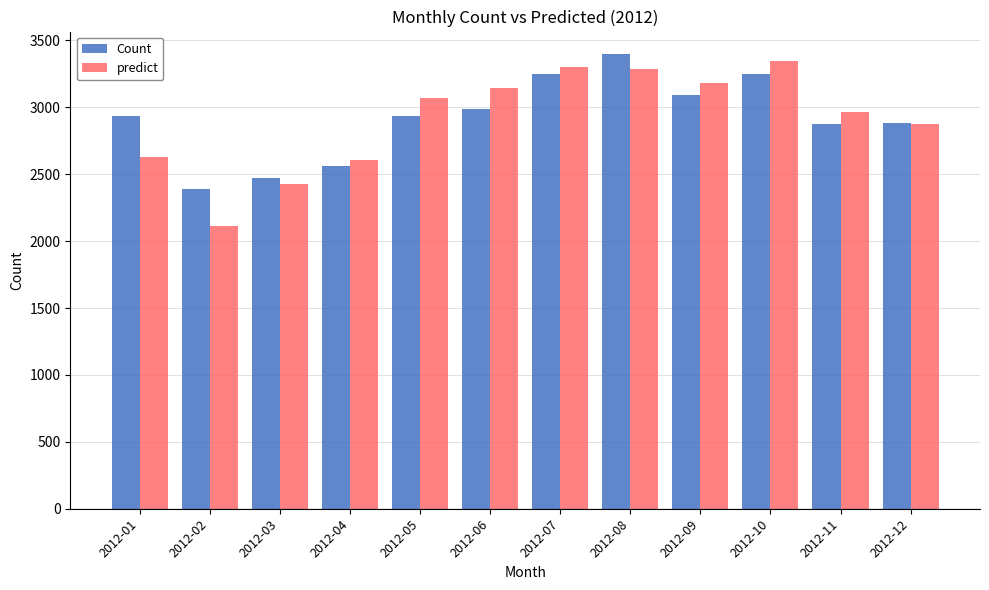

Is it true that predict equals 2964.4 at 2012-11?

True